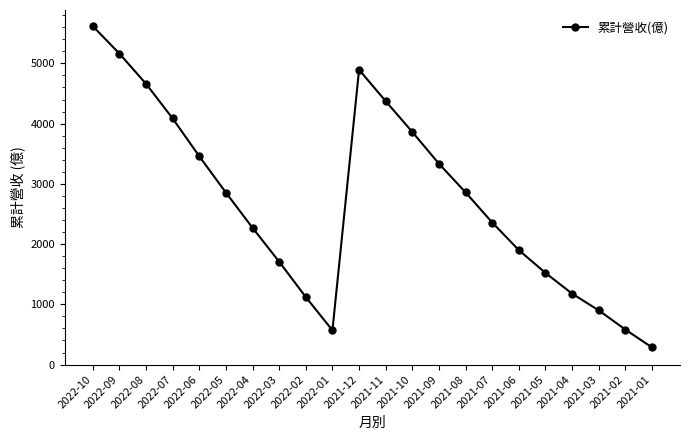

Is this an area chart (filled region under the line)?

No